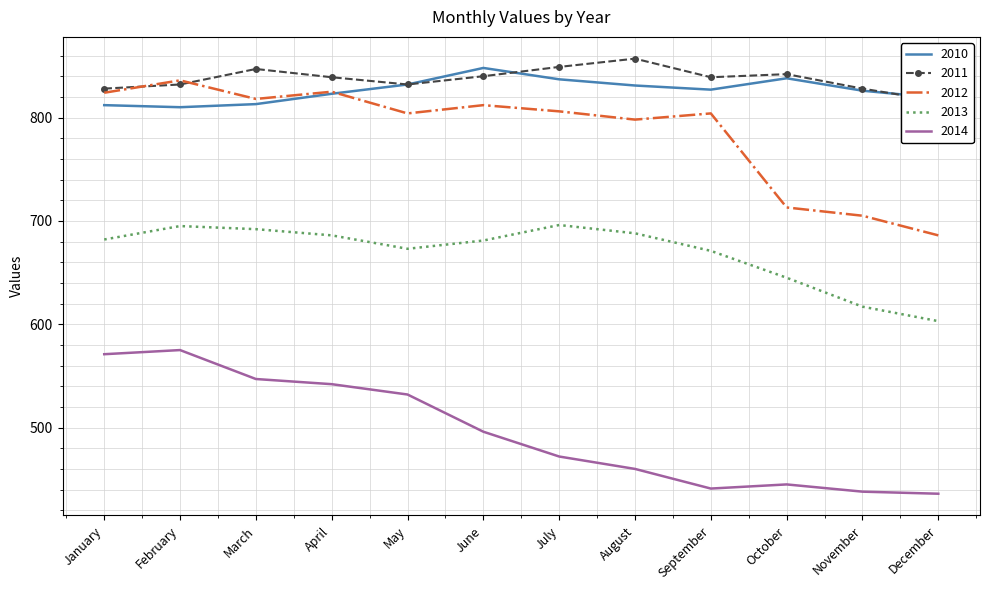

What is the difference between the 2013 values at April and August?

2